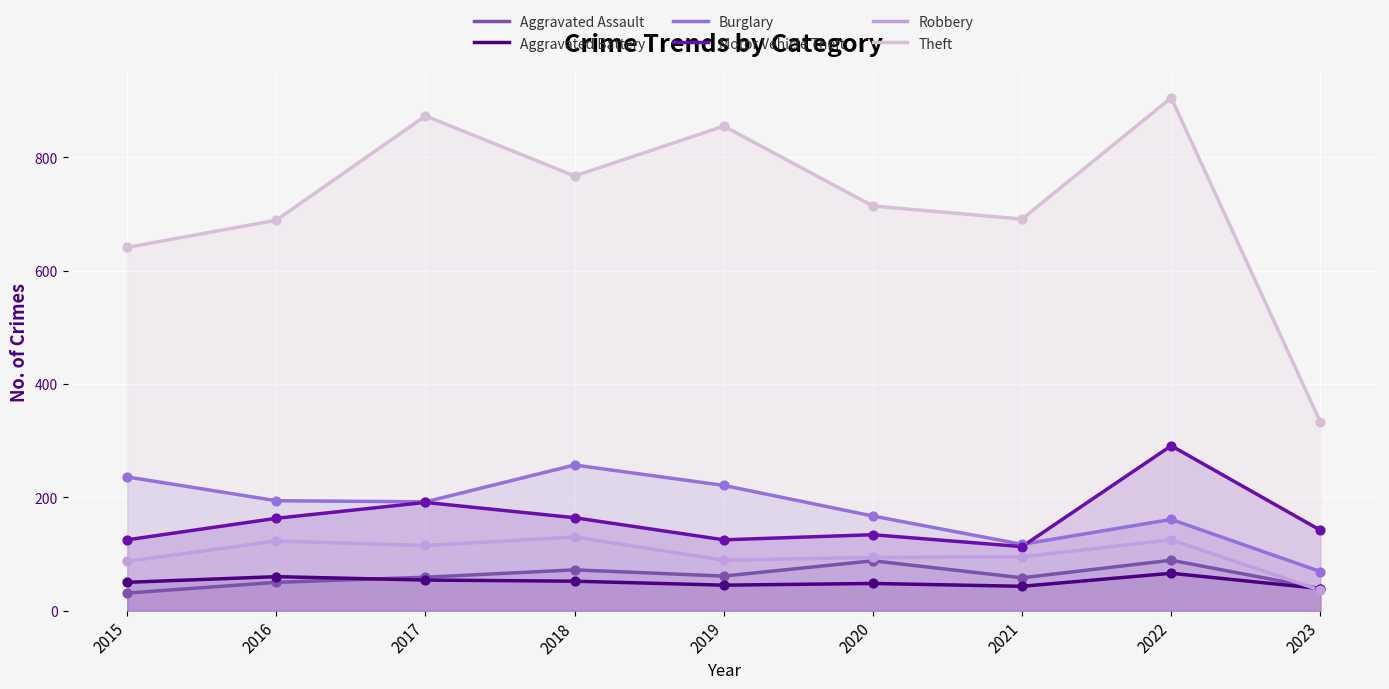

Is the value of Aggravated Battery at 2017 greater than the value of Theft at 2016?

No